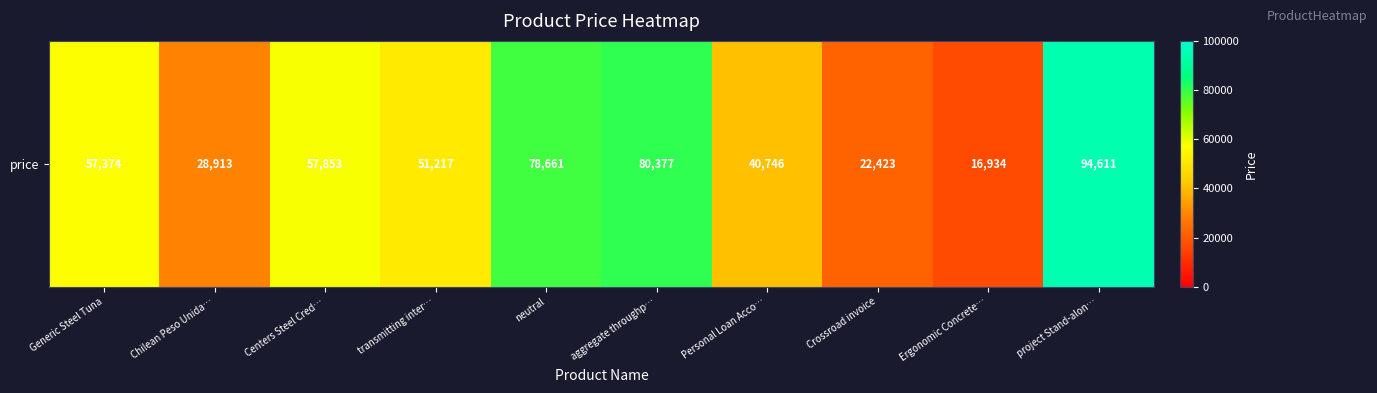

How many distinct data groups are displayed?

1